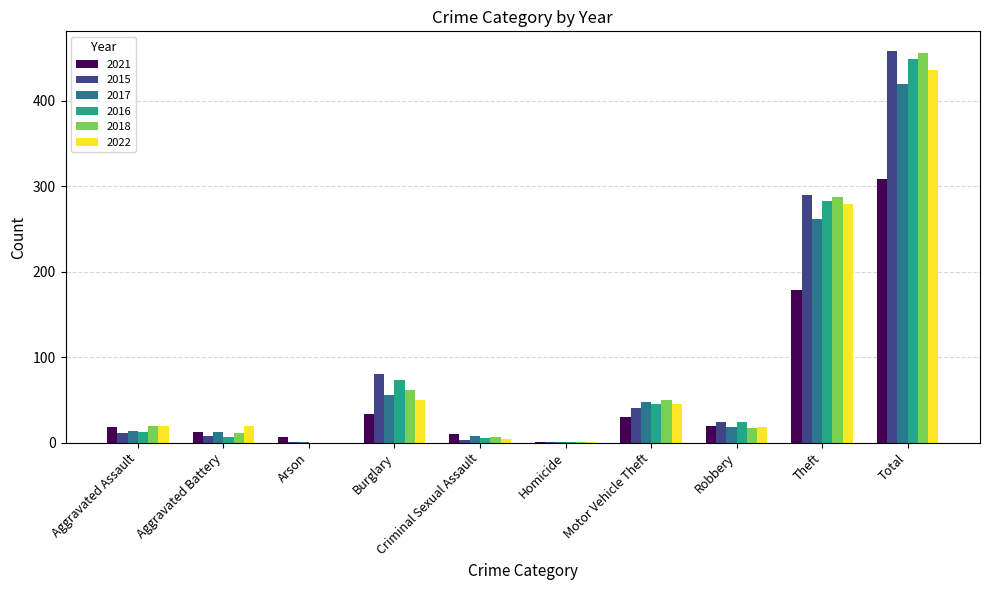

What is the total value across all series at Burglary?

354